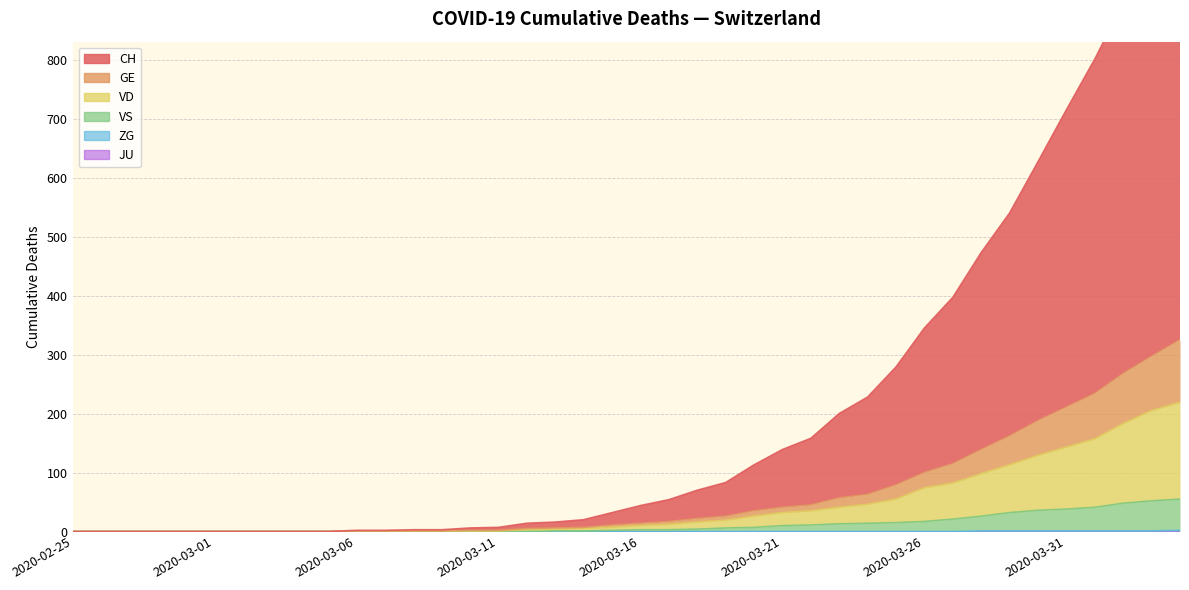

At 2020-03-01, list the series in order from largest to smallest.

CH, GE, VD, VS, ZG